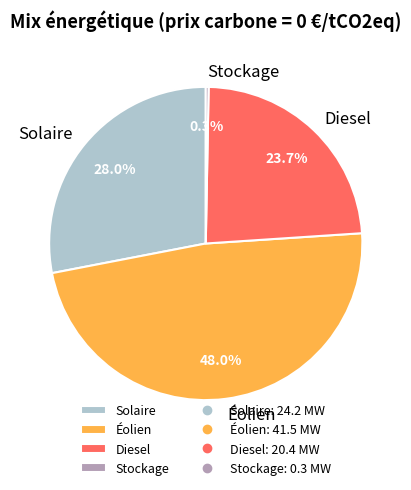

To the nearest percent, what is the average slice percentage?

25%